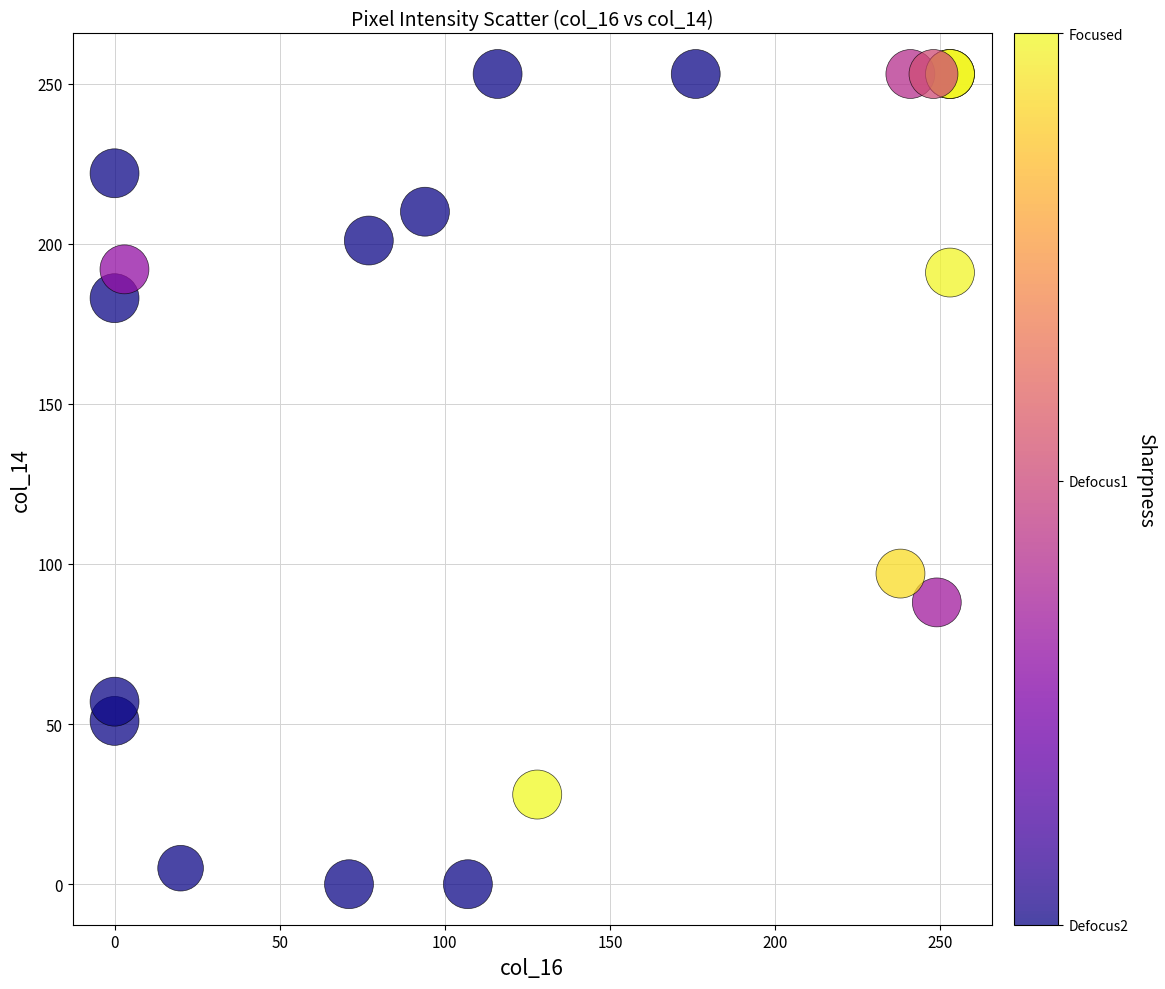

What Y value in the scatter plot is closest to 126?

97